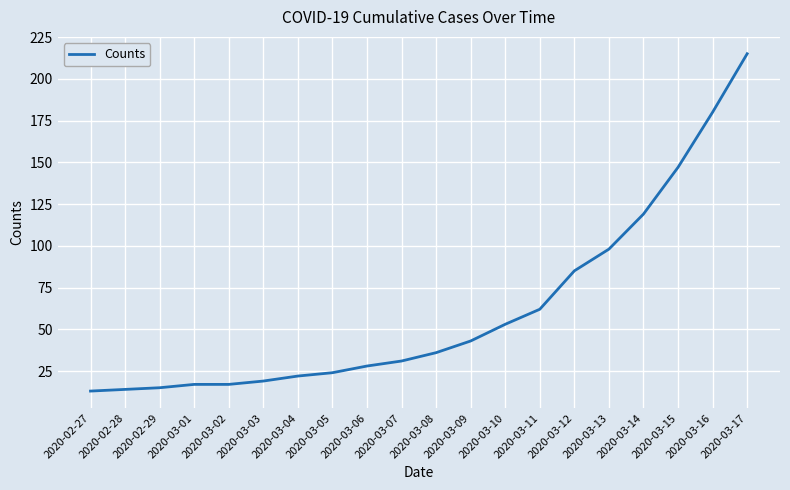

The value at 2020-02-29 is 15. True or false?

True